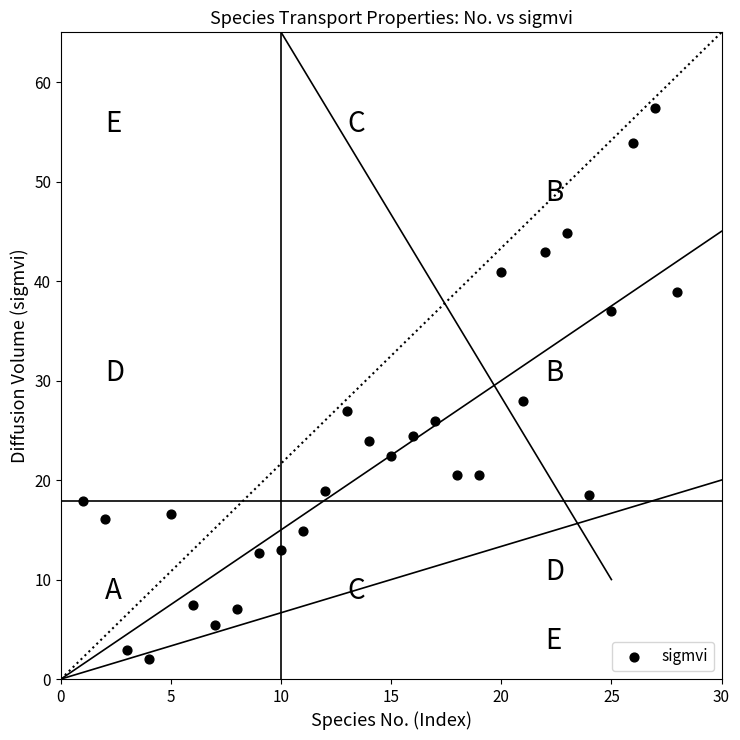

What Y value in the scatter plot is closest to 29?

27.9